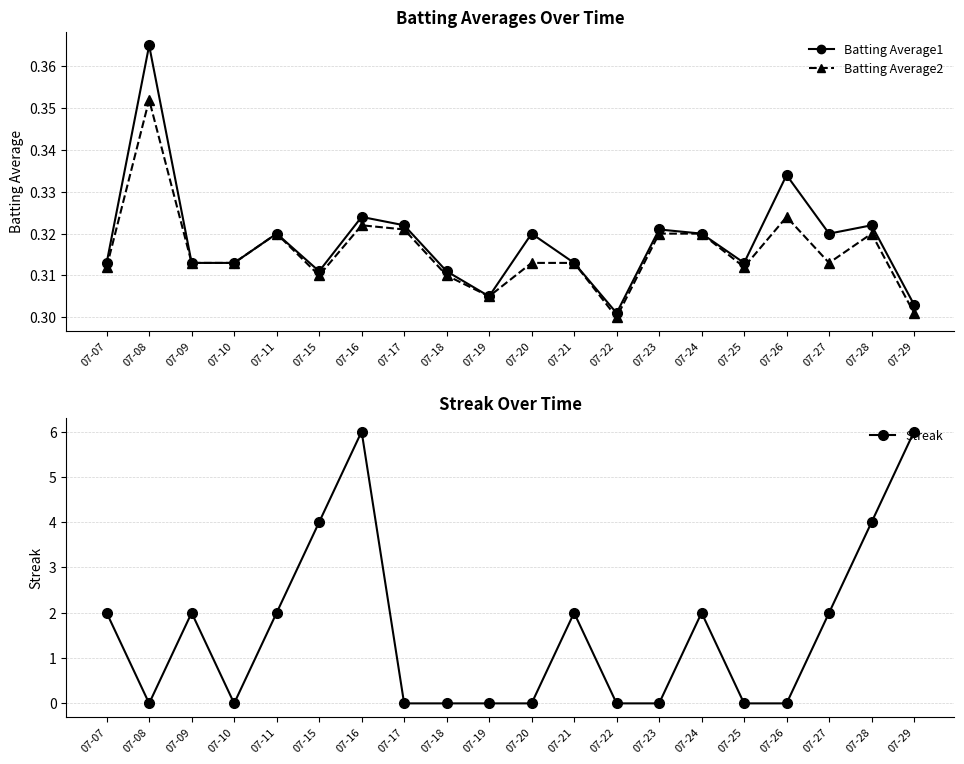

At which category does Batting Average1 reach its first local valley?

07-15